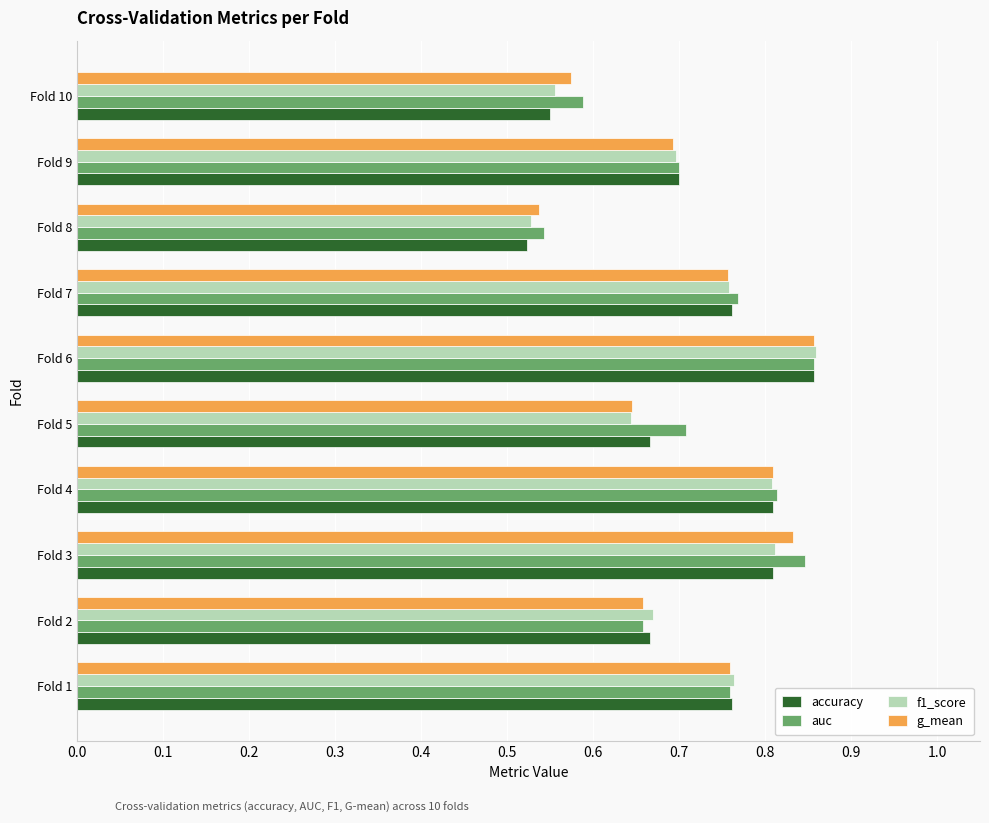

At which label is auc closest to 0?

Fold 8